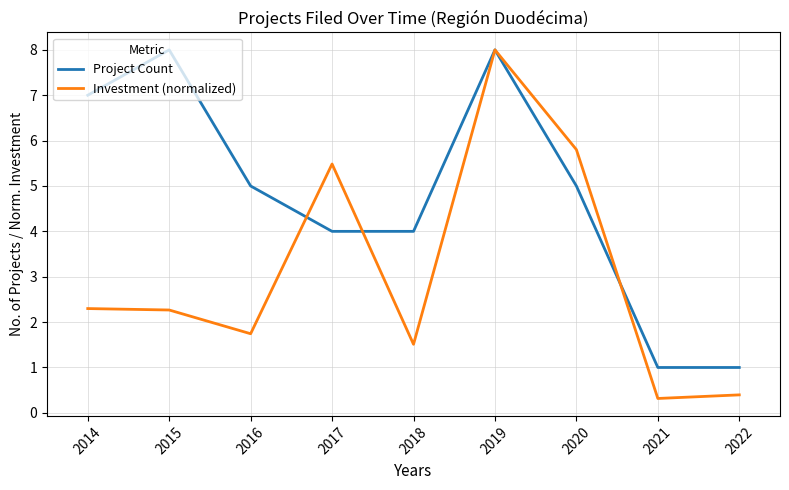

List the series in order of their overall mean, lowest first.

Investment (normalized), Project Count